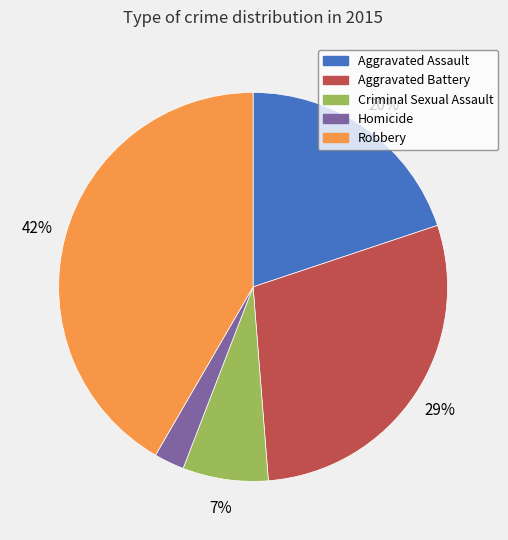

To the nearest percent, what percentage of the pie is Aggravated Assault?

20%